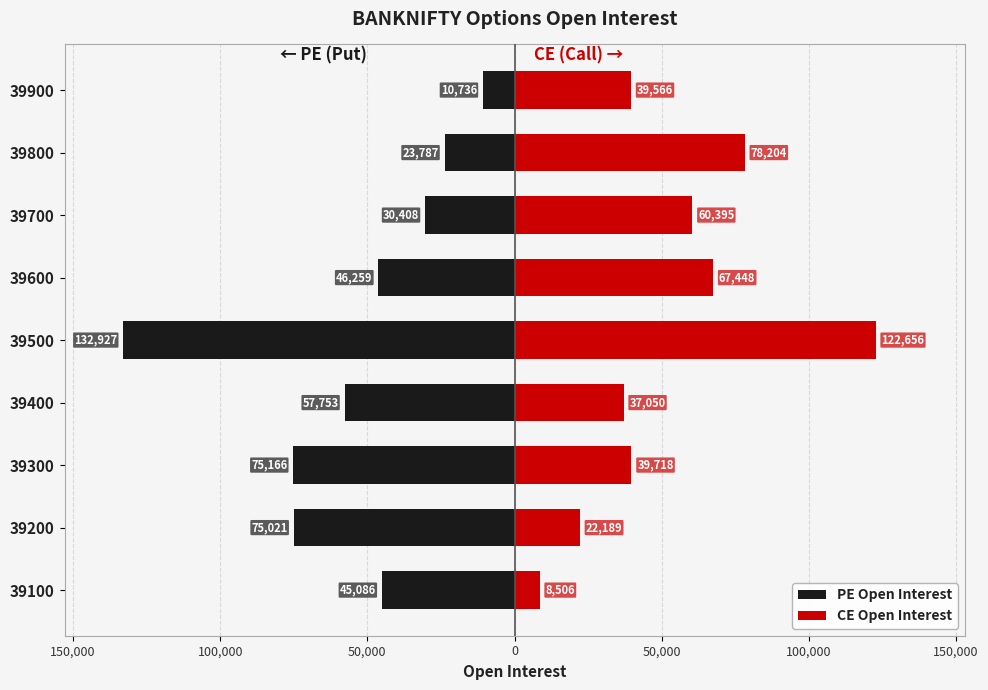

At 39700, list the series in order from smallest to largest.

PE Open Interest, CE Open Interest